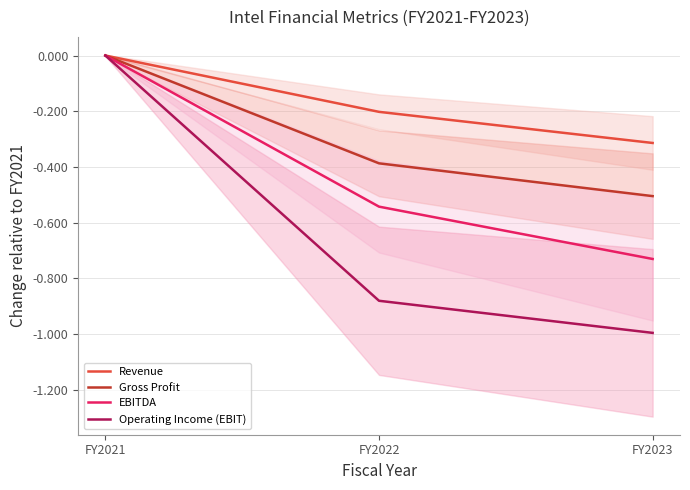

At which category does the chart reach its minimum across all series?

FY2023